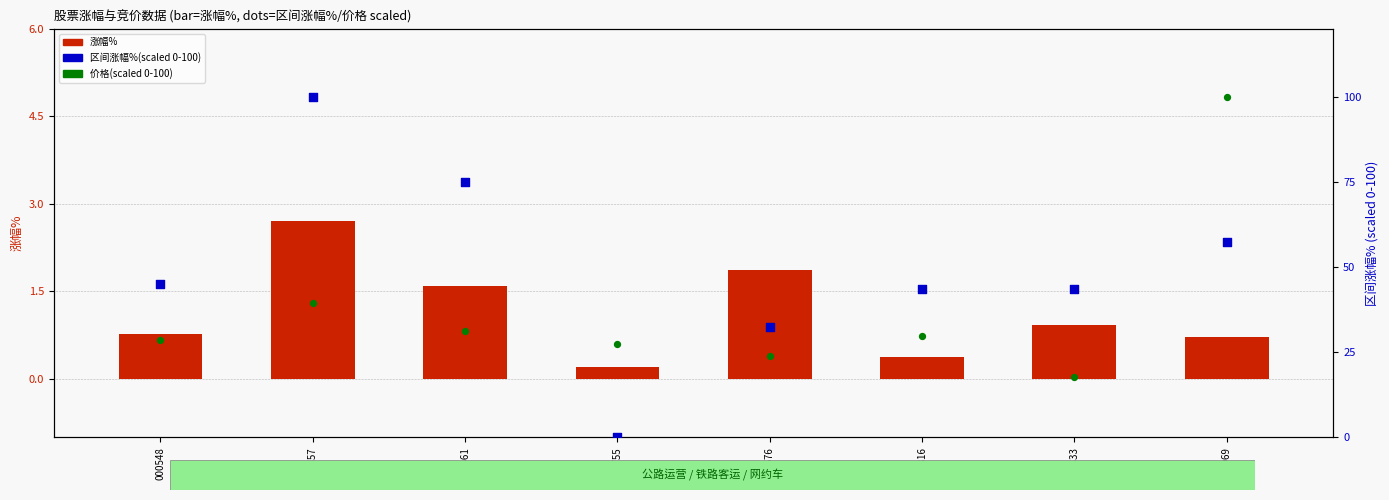

At how many categories does at least one series exceed 39?

6